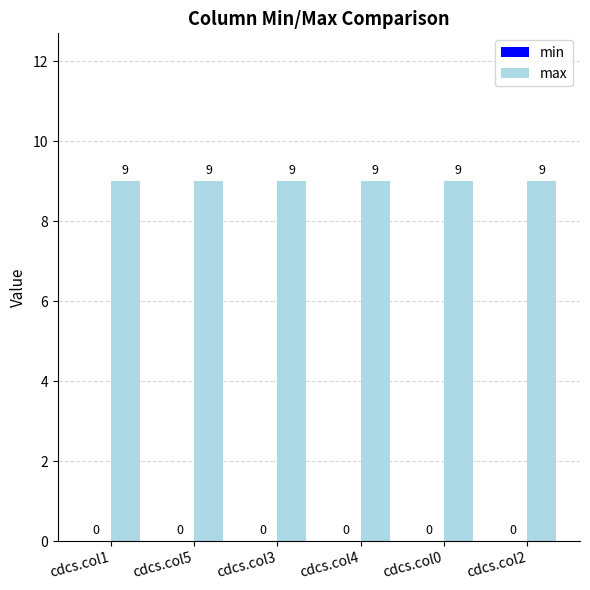

How many bars are there in each group?

2